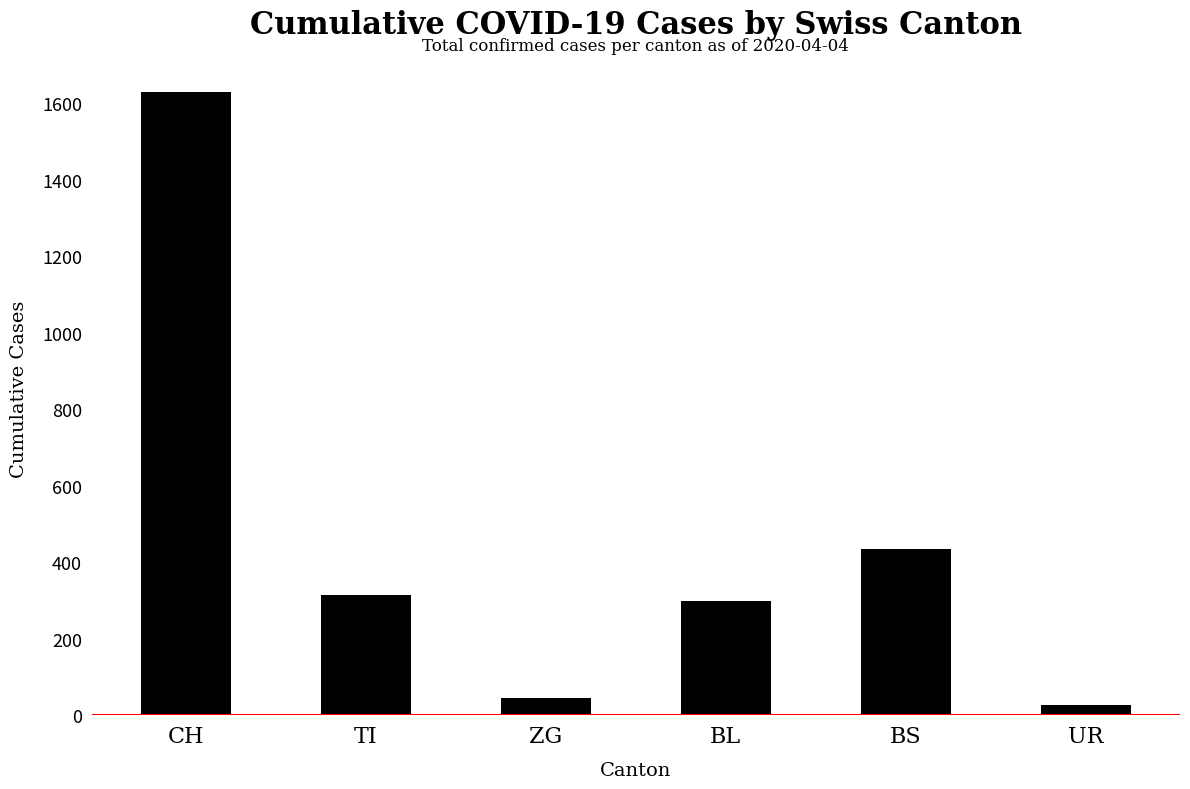

At which label is the value closest to 828?

BS